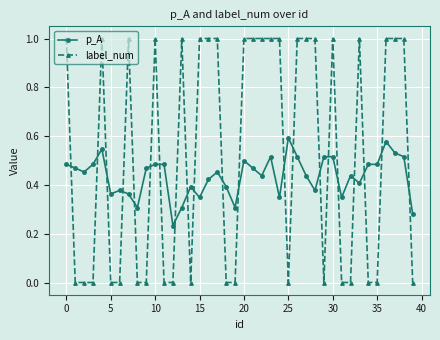

How many series are shown in this chart?

2